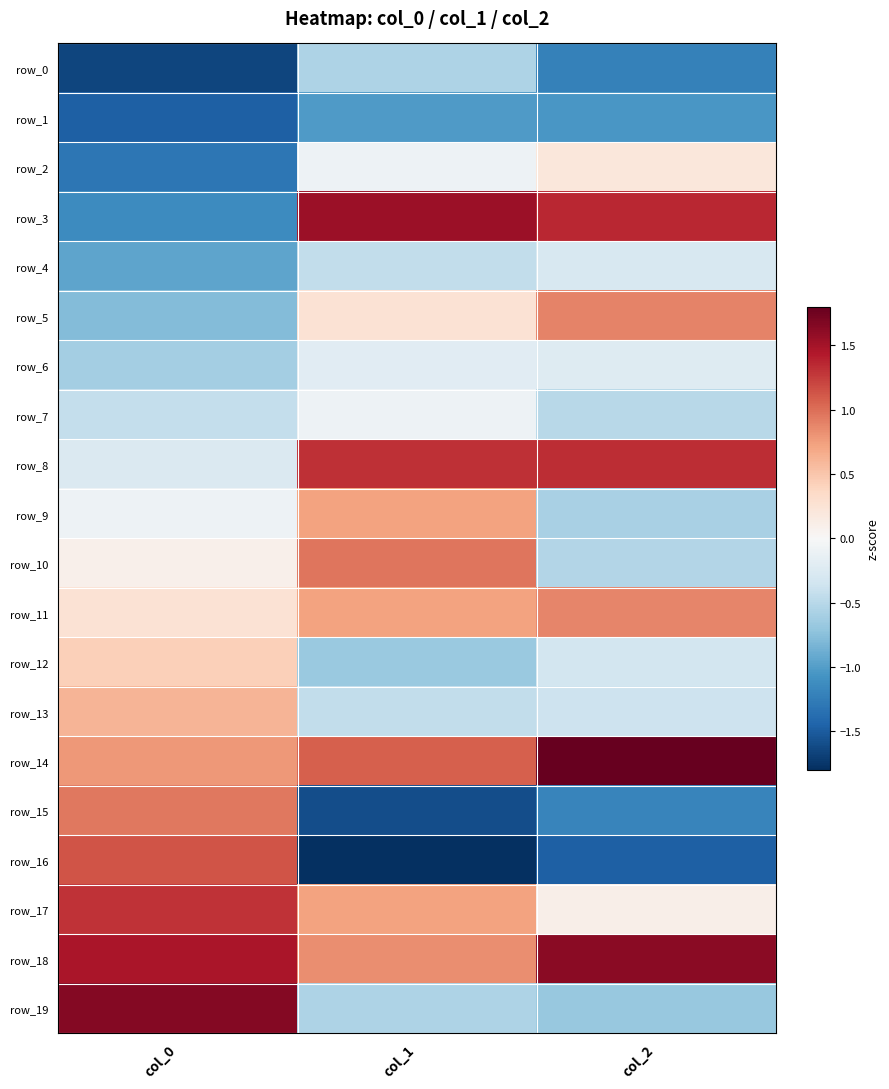

Where is row_17 nearest to the value 0?

col_2